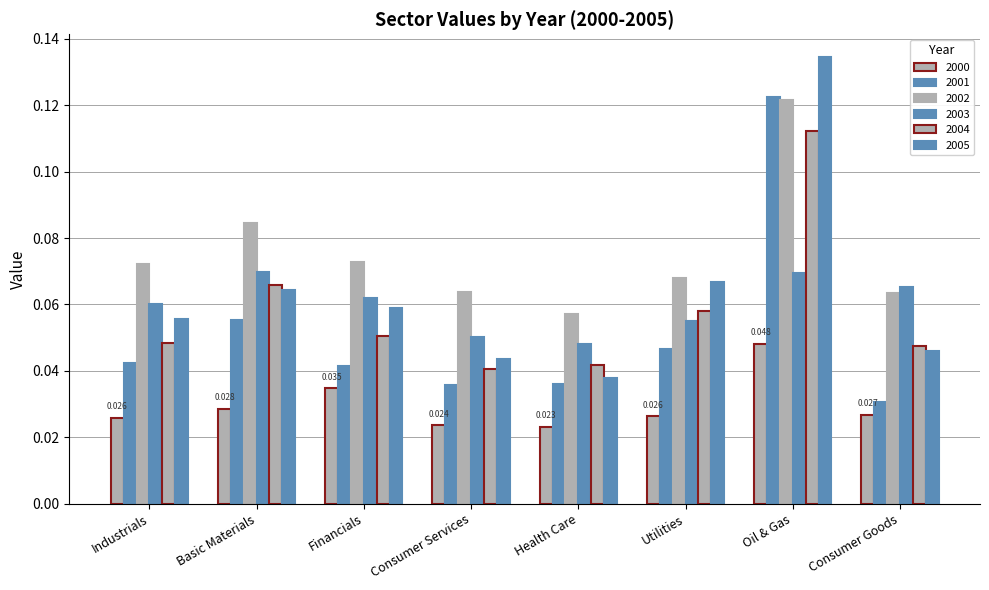

What is the sum of the 2001 values at Oil & Gas and Consumer Goods?

0.2